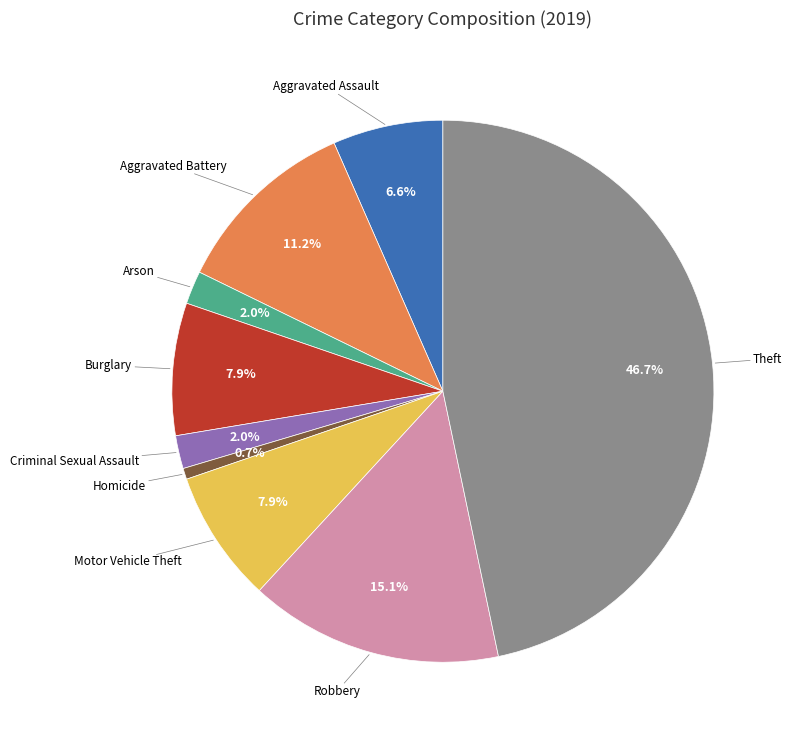

Does any single category account for the majority?

No